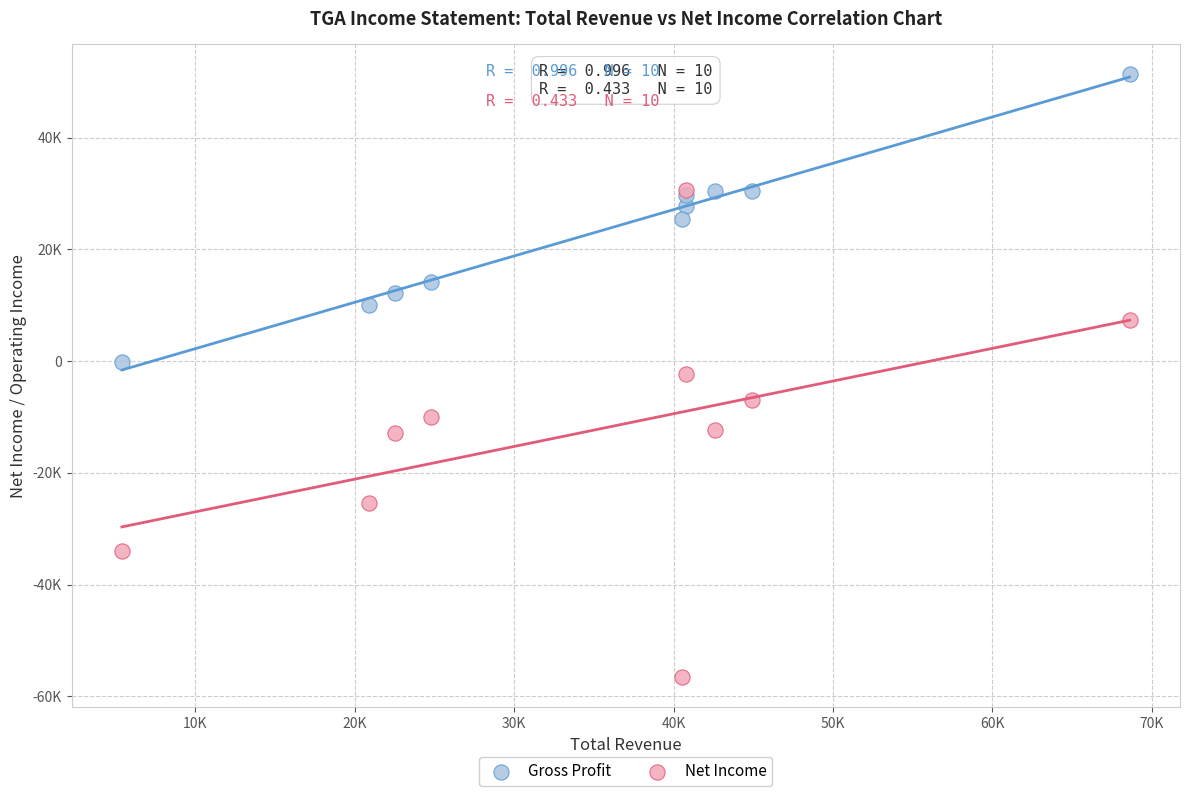

What are all the series names shown in the legend?

Gross Profit, Net Income